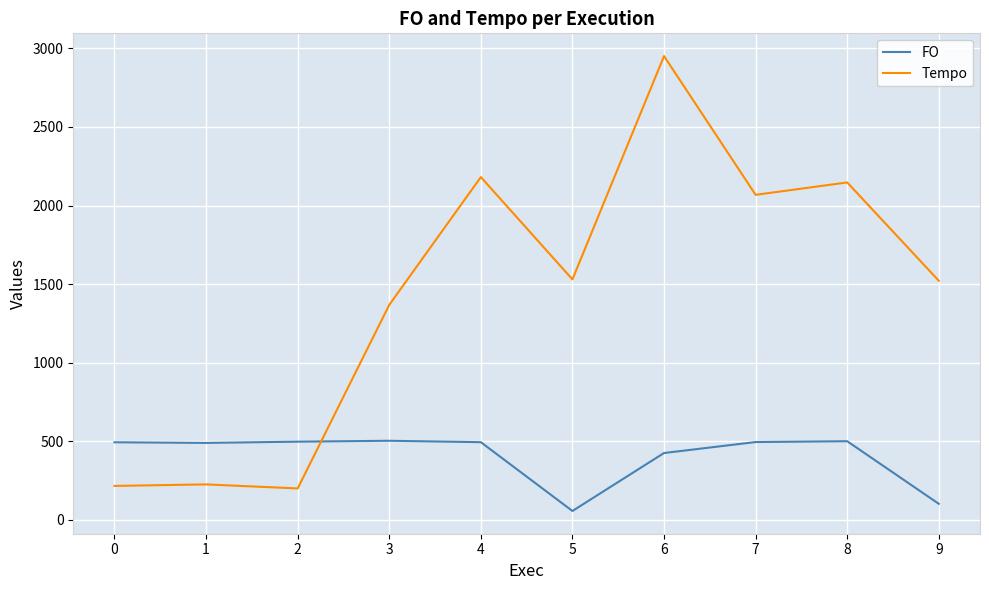

What is the difference between the maximum and minimum values in the Tempo series?

2752.8